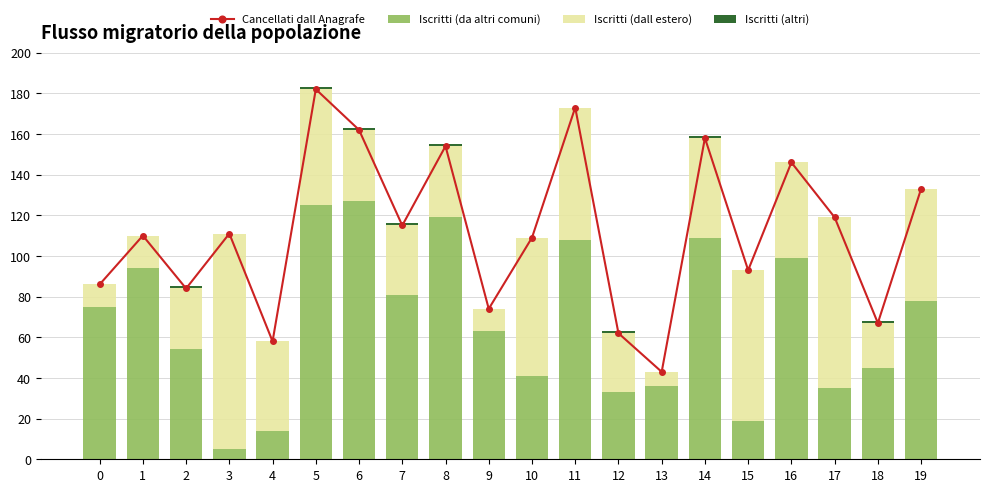

The Cancellati dall Anagrafe series shows 43 at 19. True or false?

False